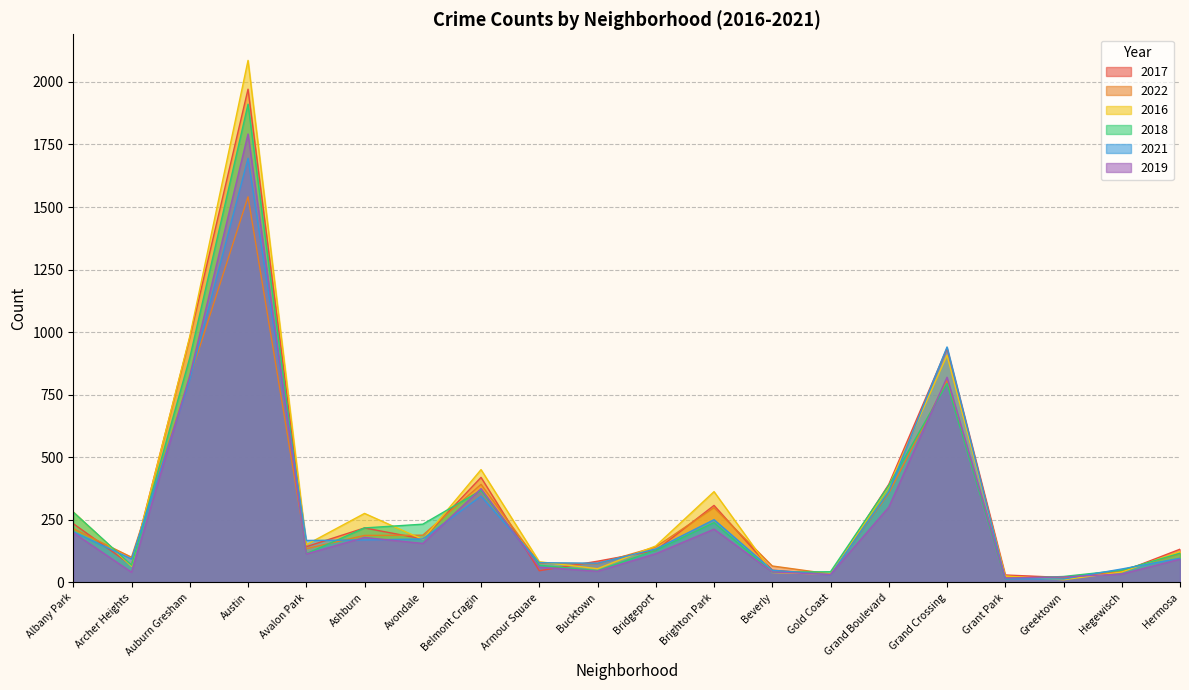

Rank the series by their maximum value, from lowest to highest.

2022, 2021, 2019, 2018, 2017, 2016